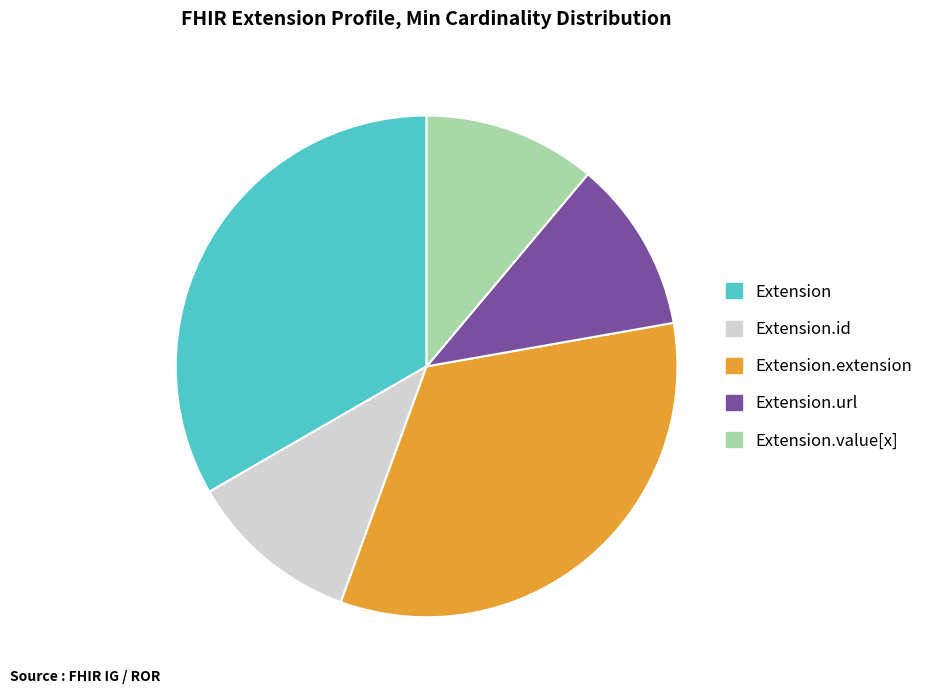

How many slices are in this pie chart?

5